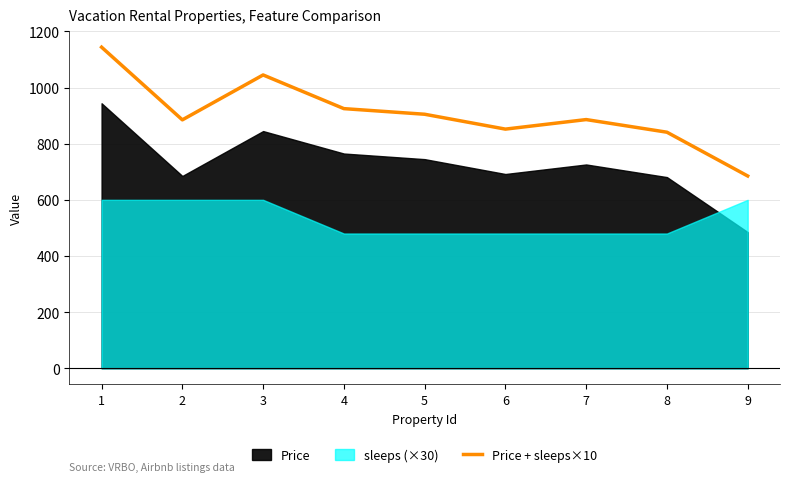

At which label does the data first exceed 886?

1